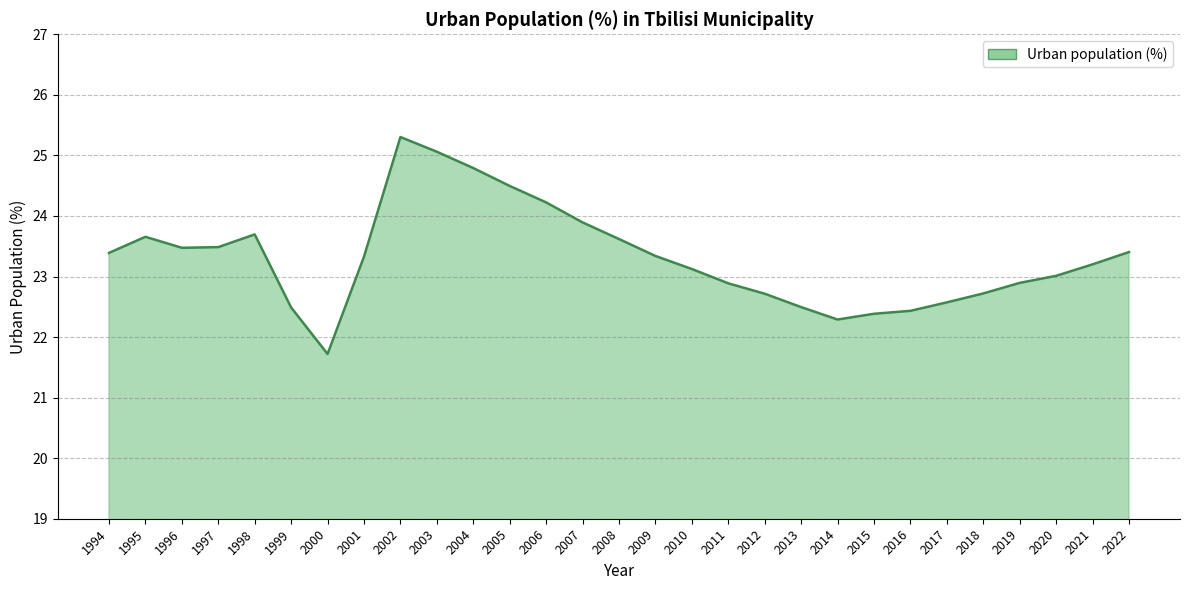

Where does the data first go above 23?

1994